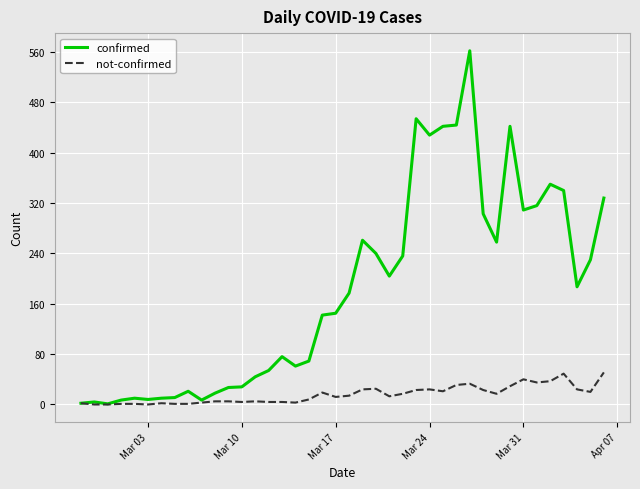

Which series has the largest range (max minus min)?

confirmed